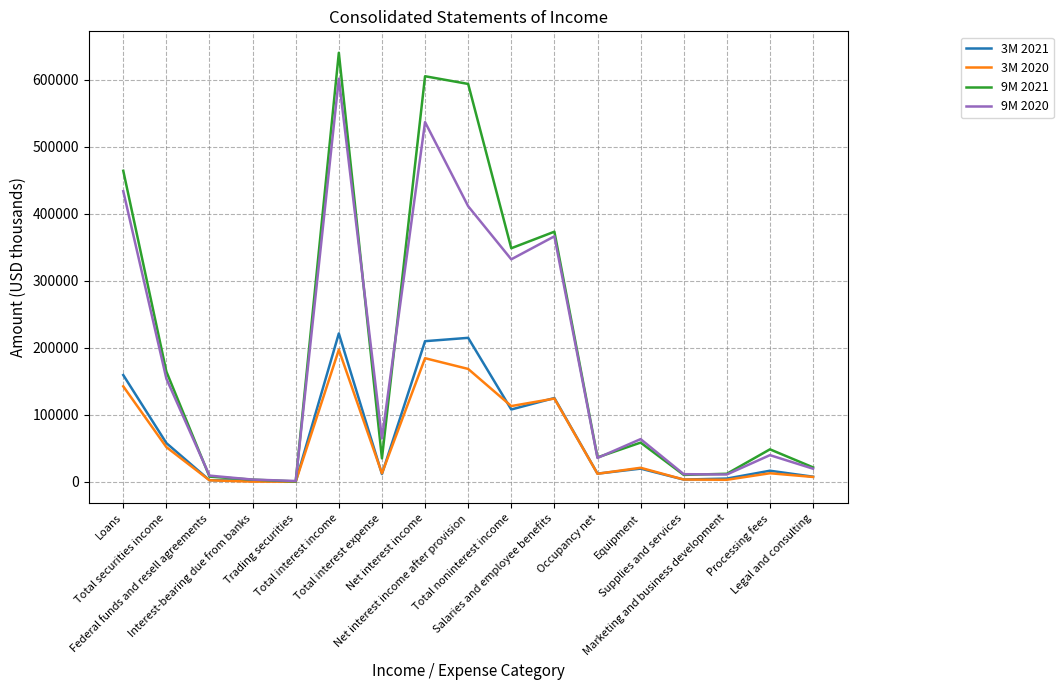

What are all the series names shown in the legend?

3M 2021, 3M 2020, 9M 2021, 9M 2020